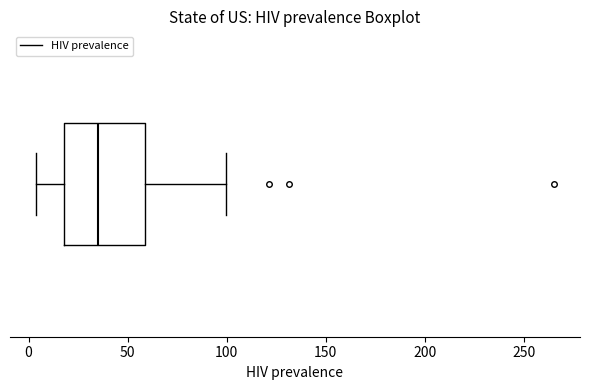

Where does the median line of the box sit on the x-axis? The values are not printed on the chart, so give them approximately, as read against the axis.

35